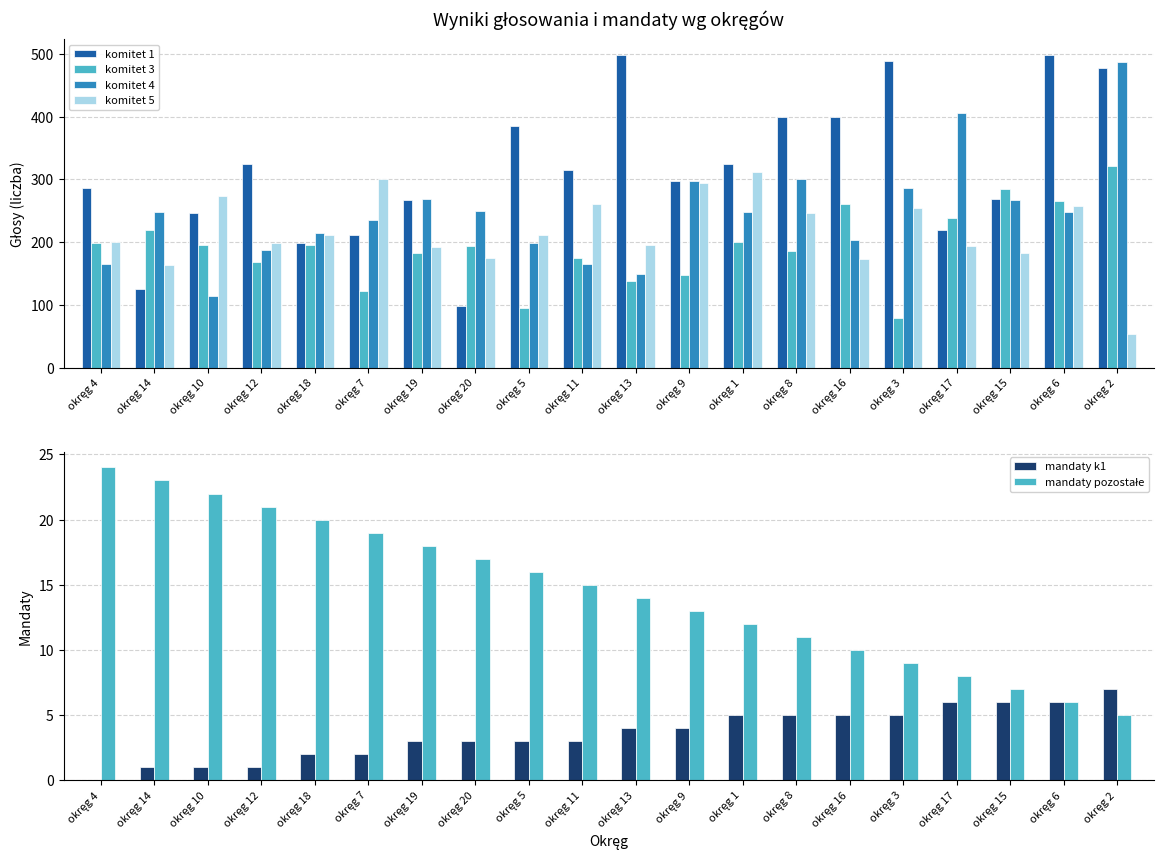

Is the value of mandaty pozostałe at okręg 2 greater than the value of komitet 4 at okręg 1?

No